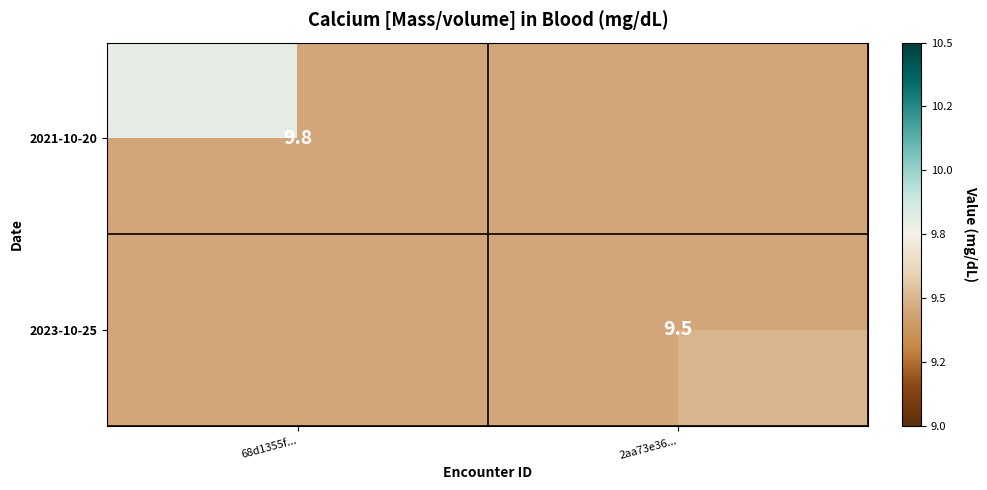

Is the value of 2021-10-20 at 68d1355f... greater than the value of 2023-10-25 at 2aa73e36...?

Yes